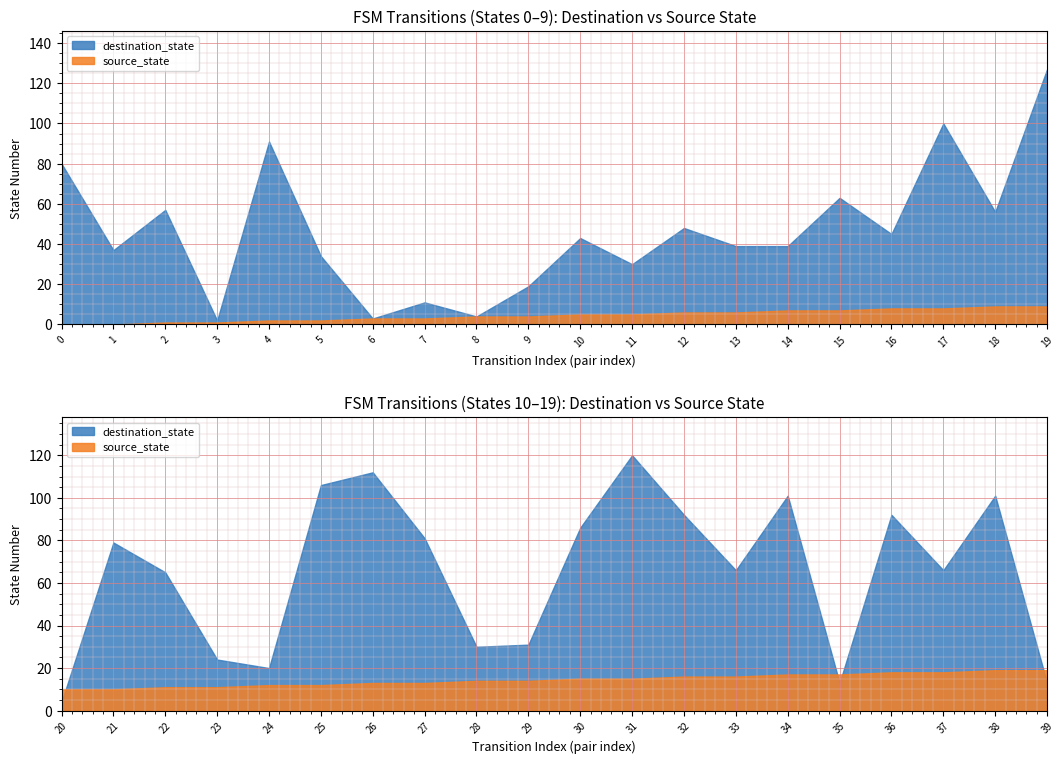

Rank the series at 15 from lowest to highest value.

source_state, destination_state